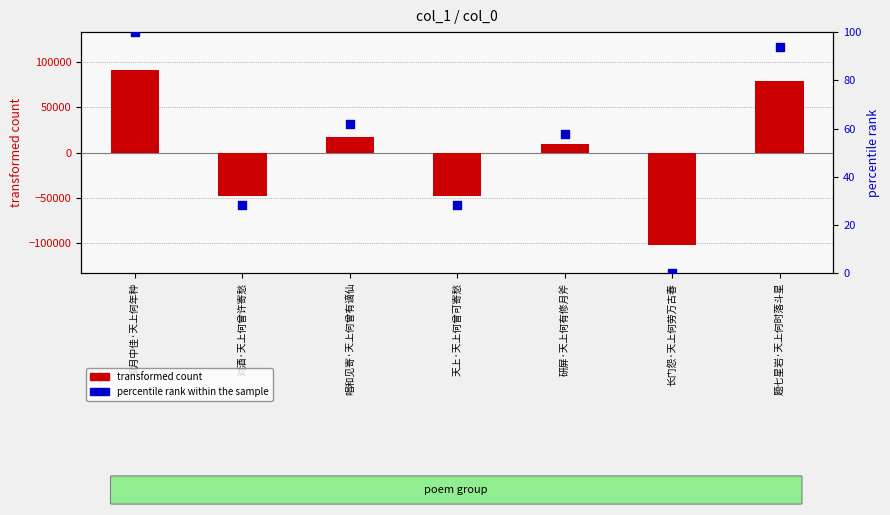

What are all the series names shown in the legend?

transformed count, percentile rank within the sample